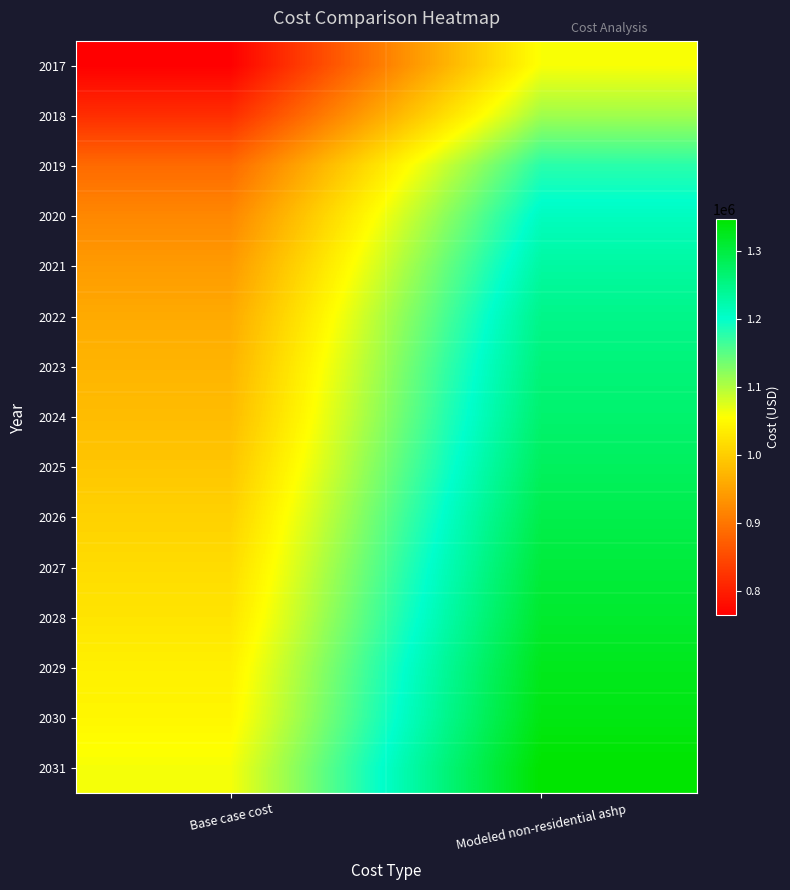

At which category is the sum across all series the highest?

Modeled non-residential ashp